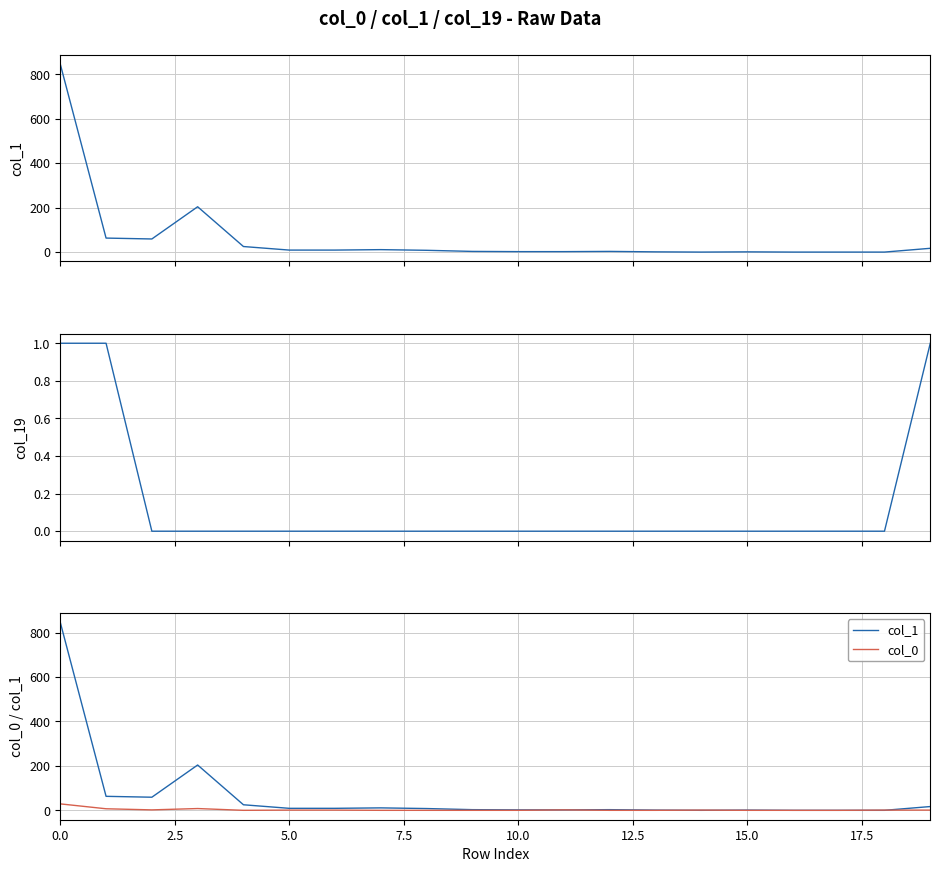

The value of col_19 at 0.0 is 1. True or false?

False